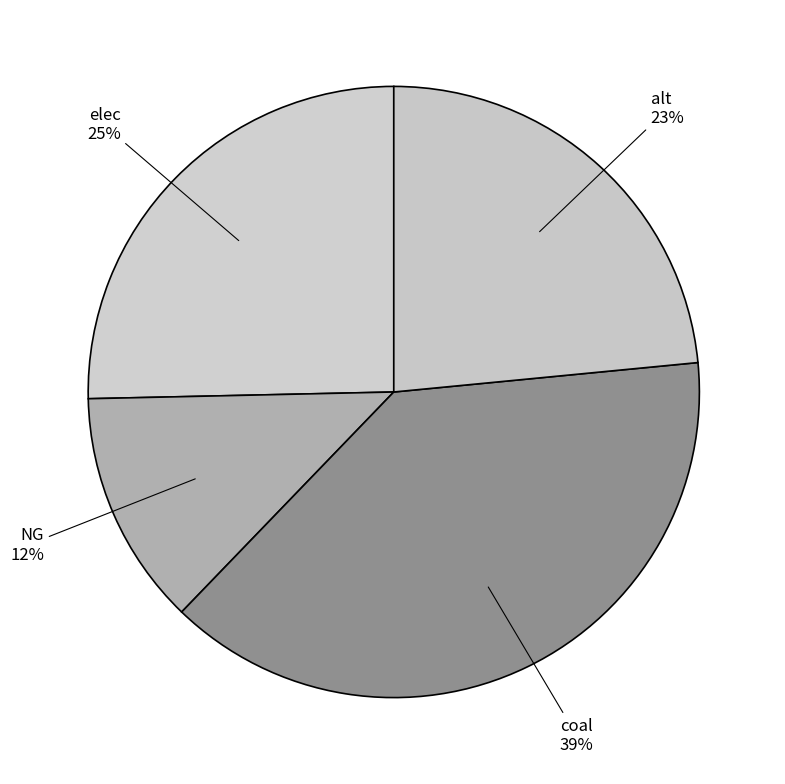

Is there any slice that represents more than half of the pie?

No